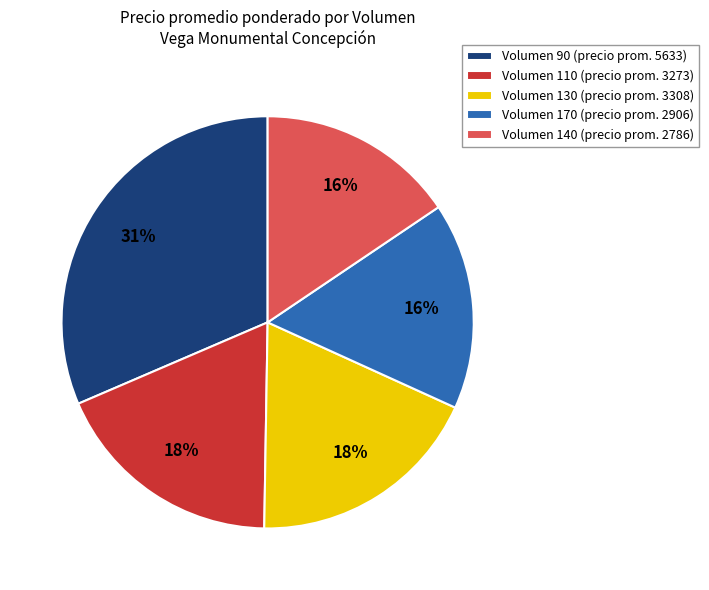

True or false: Volumen 130 (precio prom. 3308) accounts for 8% of the total.

False